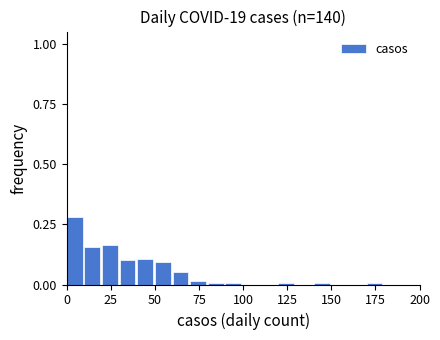

Read against the x-axis, roughly where is the centre of the tallest bar?

5